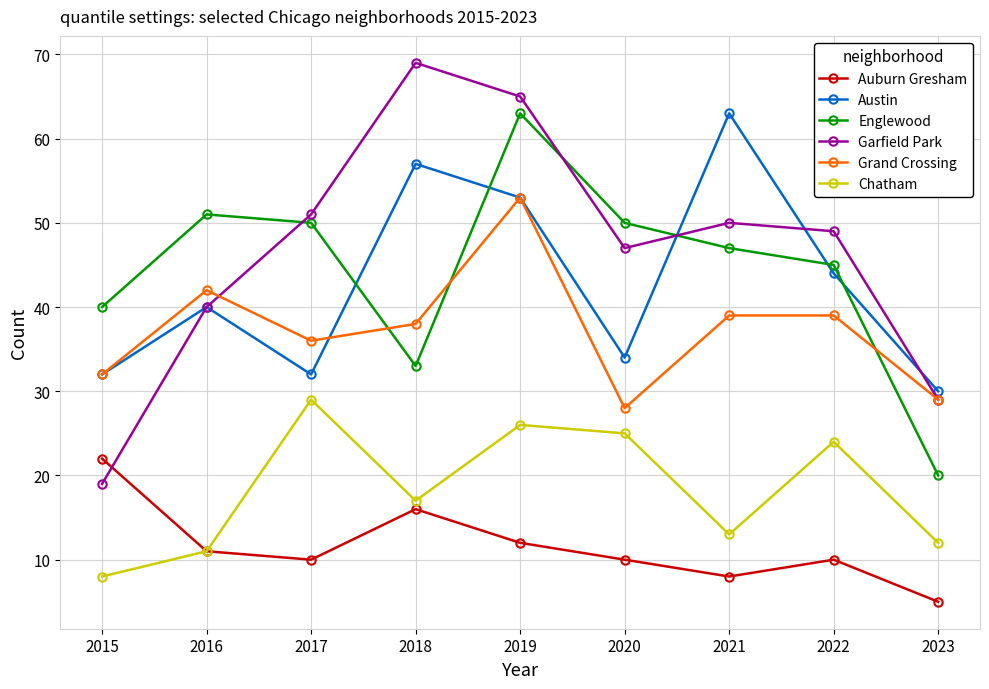

Between 2015 and 2019, which series saw the biggest shift?

Garfield Park